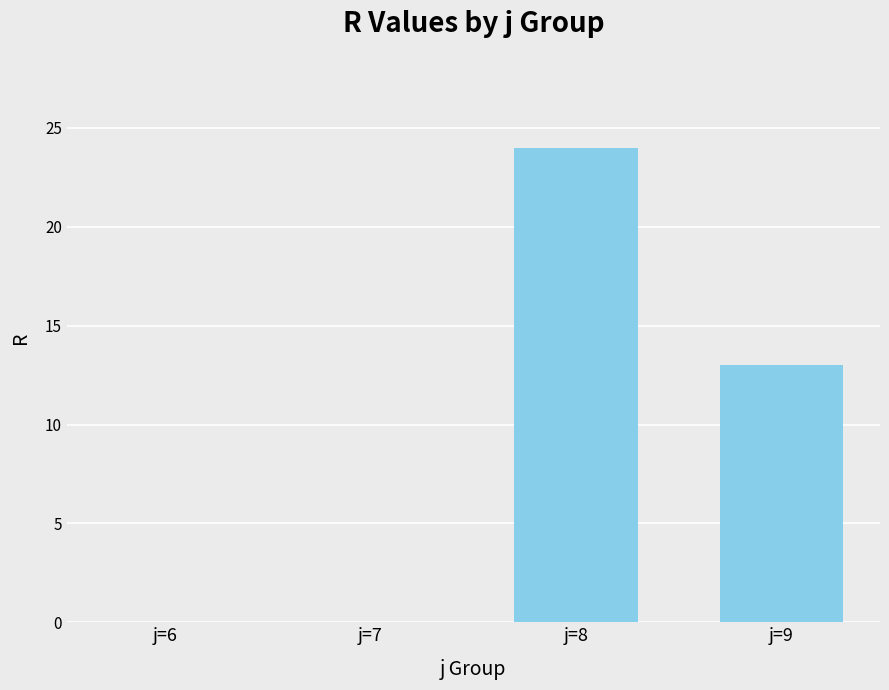

Does the chart contain stacked bars?

No